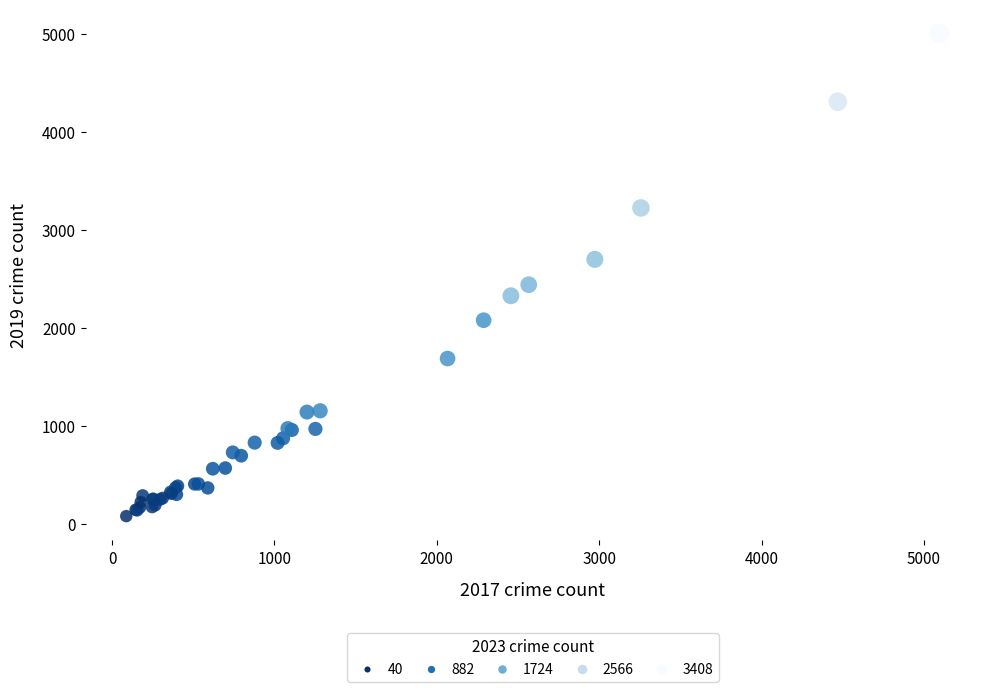

What Y value in the scatter plot is closest to 2542?

2441